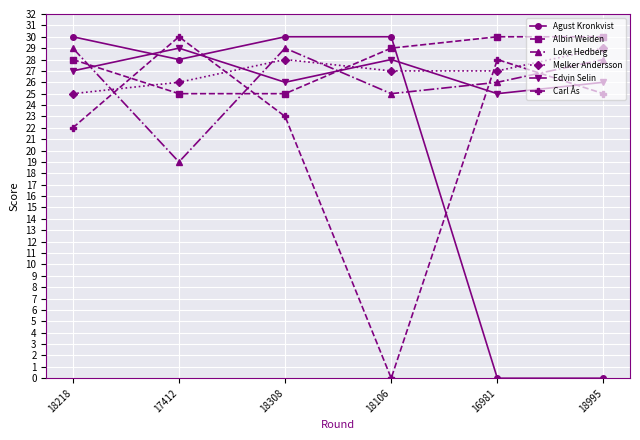

The value of Edvin Selin at 18106 is 28. True or false?

True